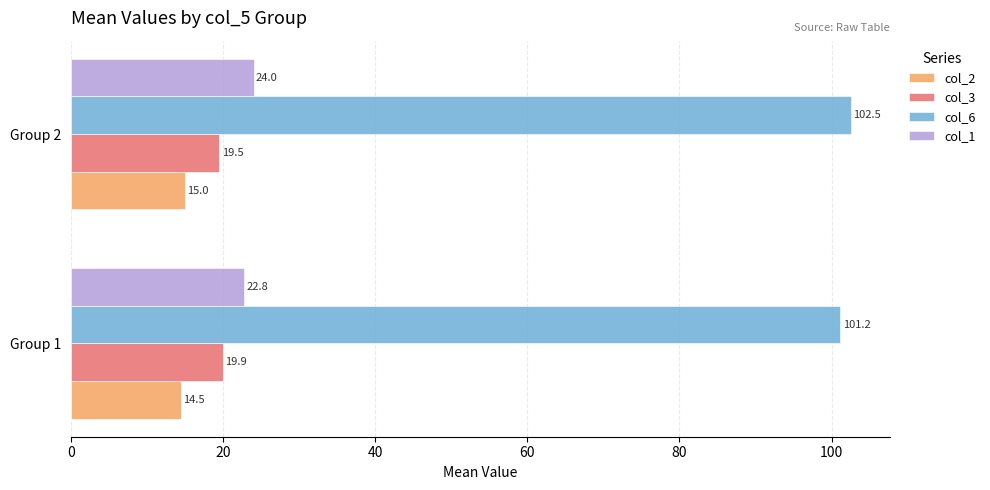

The col_3 series shows 19.9 at Group 1. True or false?

True